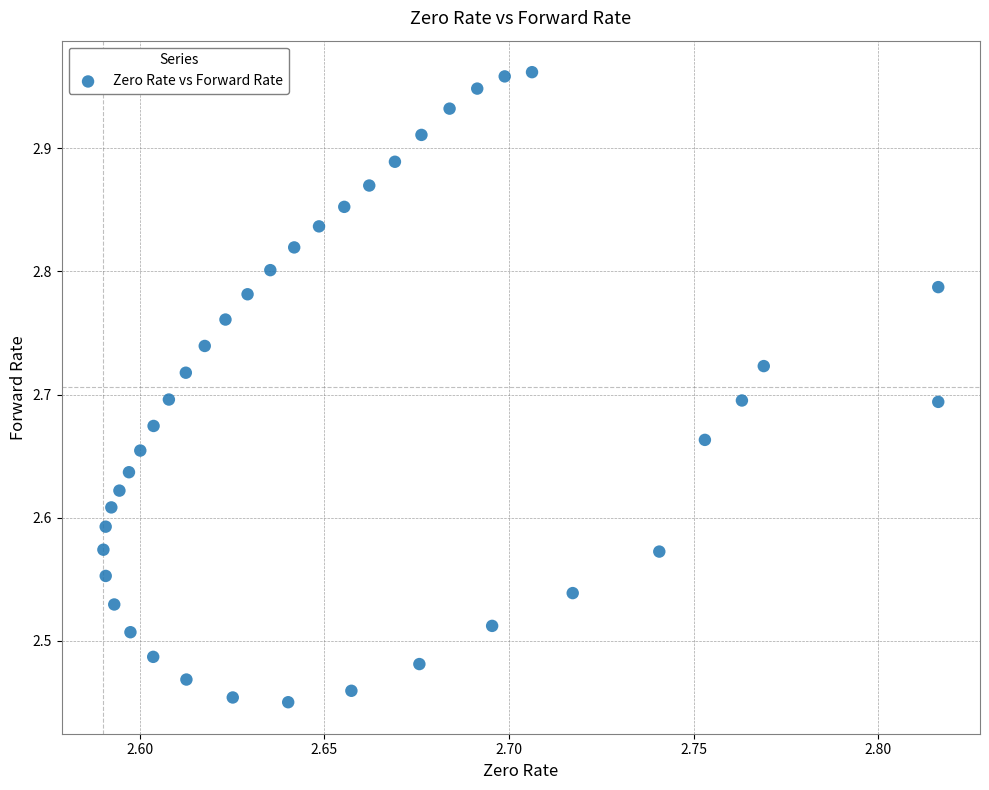

What is the range of Y values (max minus min)?

0.5